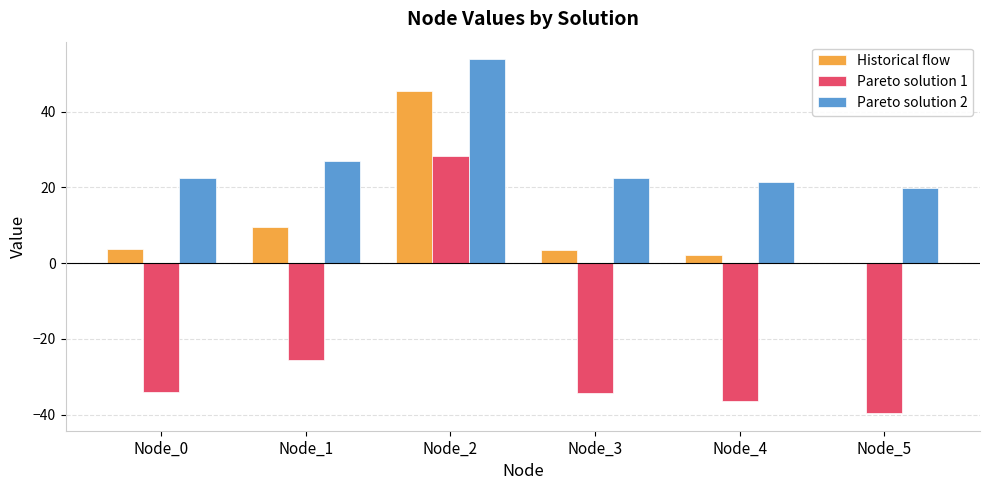

Which series has the largest range (max minus min)?

Pareto solution 1